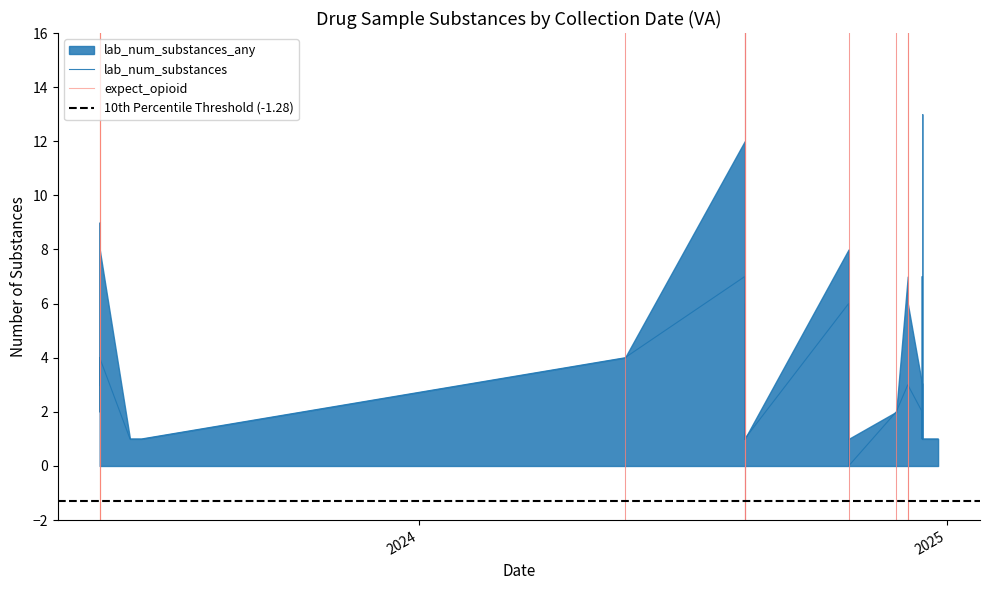

How many values in the lab_num_substances_any series are below 3?

10